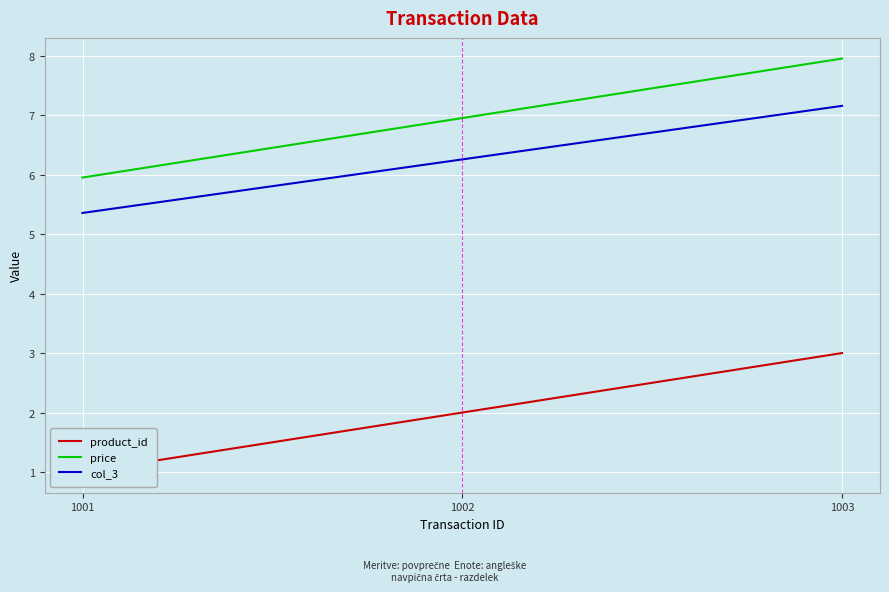

Is it true that price equals 4.0 at 1003?

False